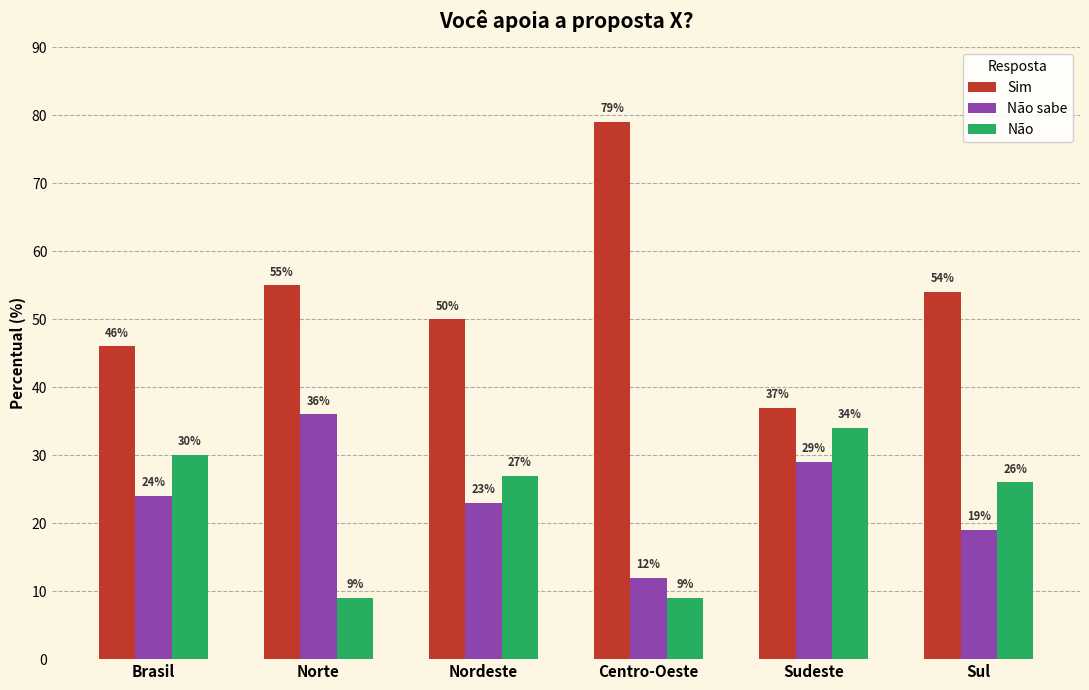

What is the label of the 5th bar from the left?

Sudeste